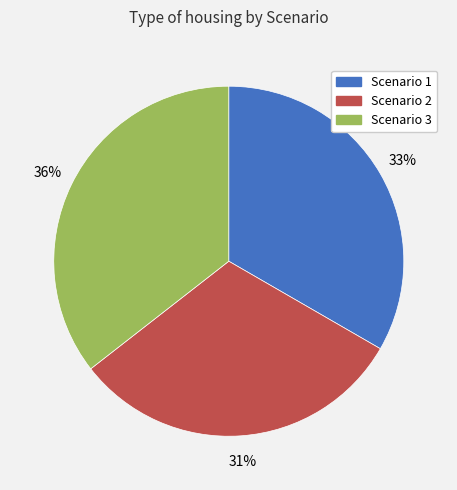

Is there any slice that represents more than half of the pie?

No